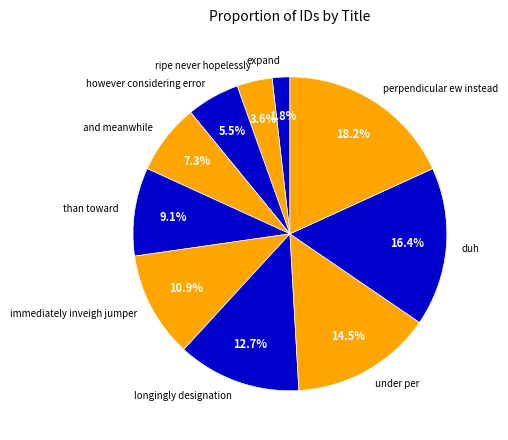

Combined, what portion of the pie is under per and duh?

30.9%